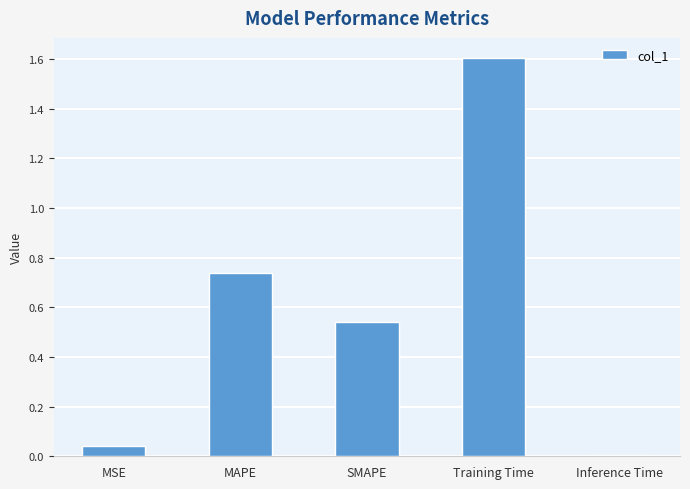

Between MAPE and Inference Time, which is larger?

MAPE